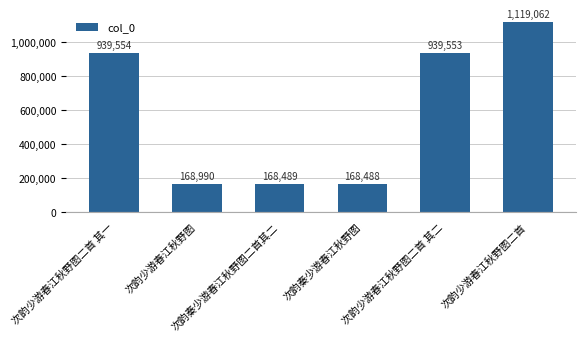

Which label corresponds to the smallest value in the chart?

次韵秦少游春江秋野图